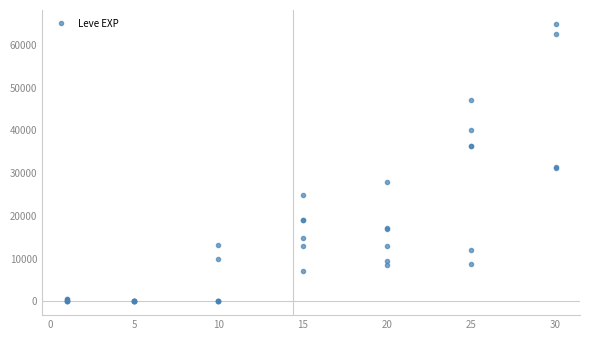

How many data points are less than 9990?

20